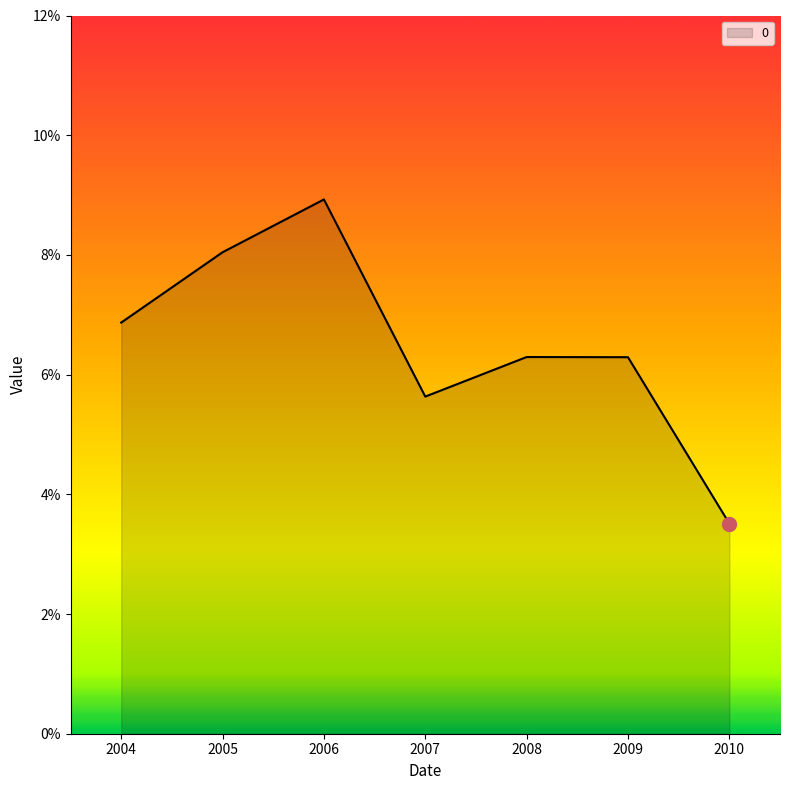

List the labels in order of value, smallest first.

2010, 2007, 2009, 2008, 2004, 2005, 2006